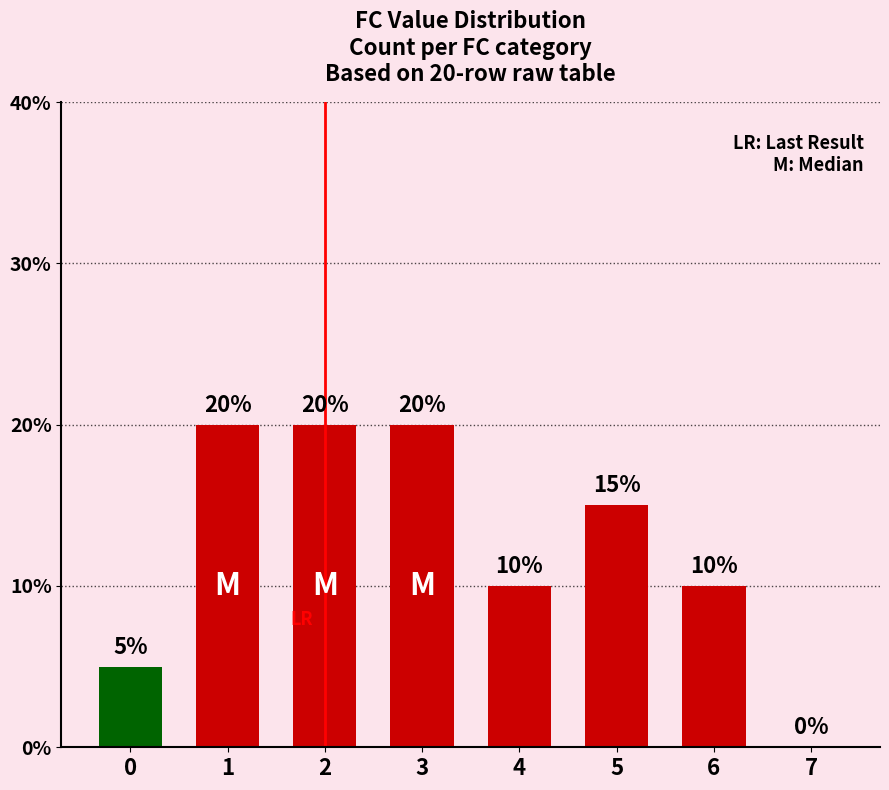

What is the change in value from 5 to 7?

-15